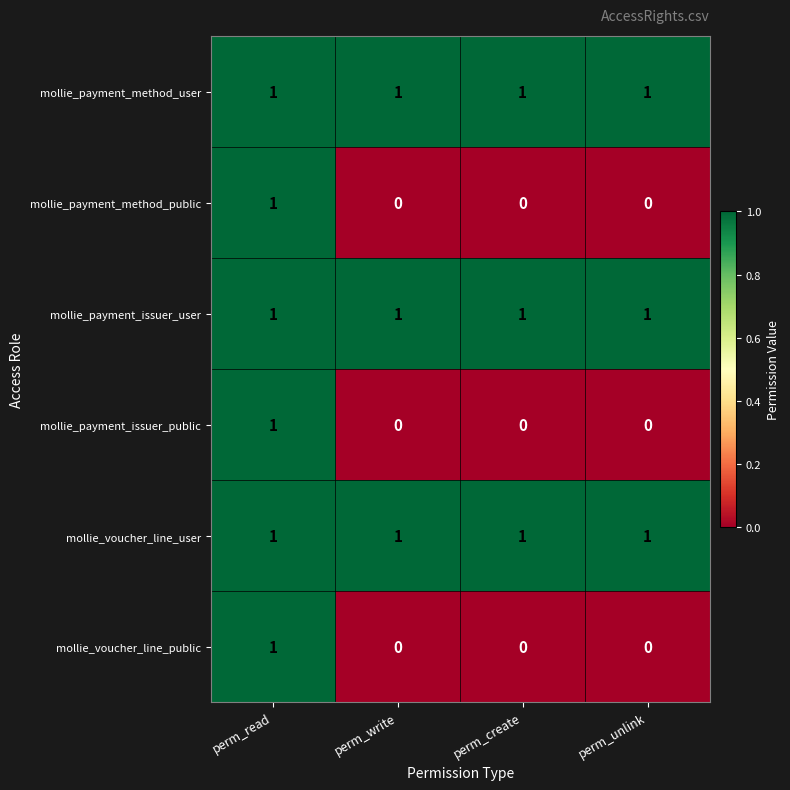

The value of mollie_payment_method_public at perm_write is 1. True or false?

False